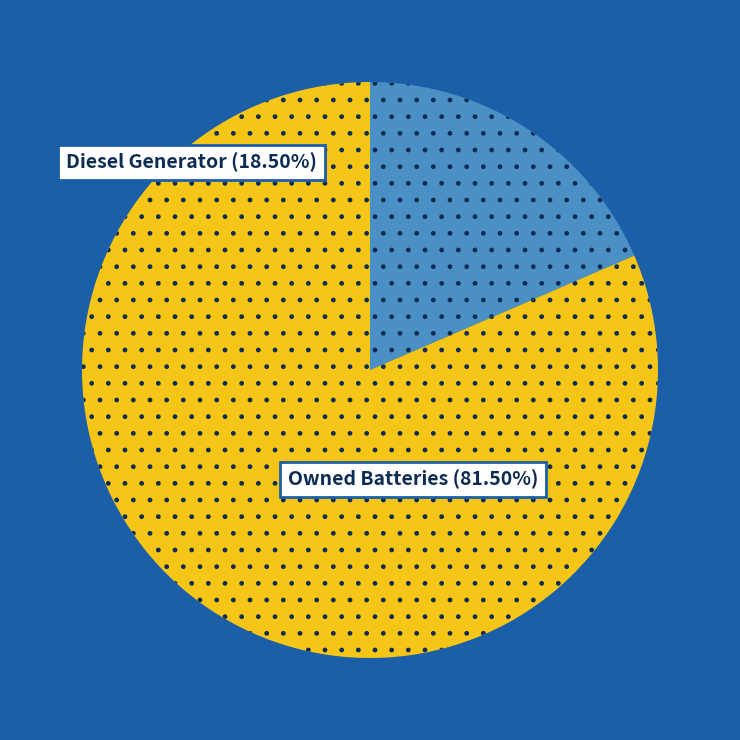

To the nearest percent, what is the combined percentage of Owned PV and Owned Batteries?

81%